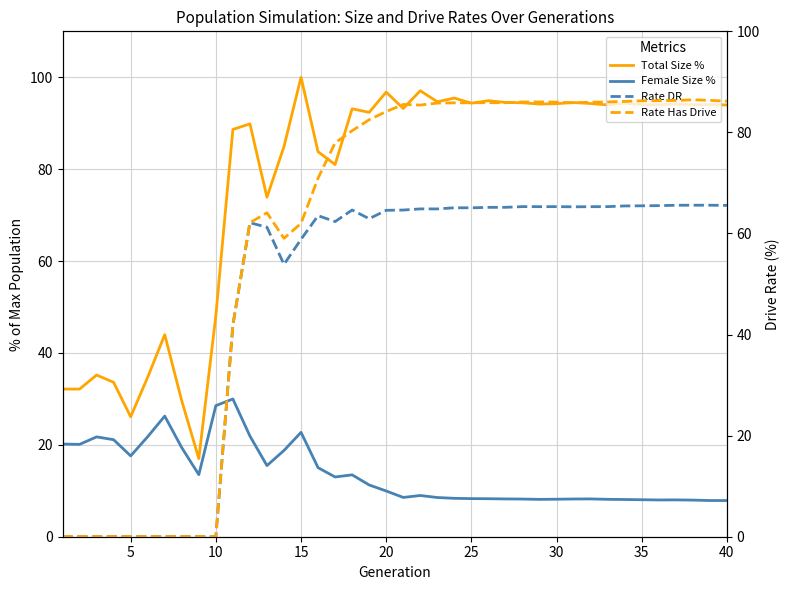

True or false: Female Size % and Total Size % cross at least once.

False